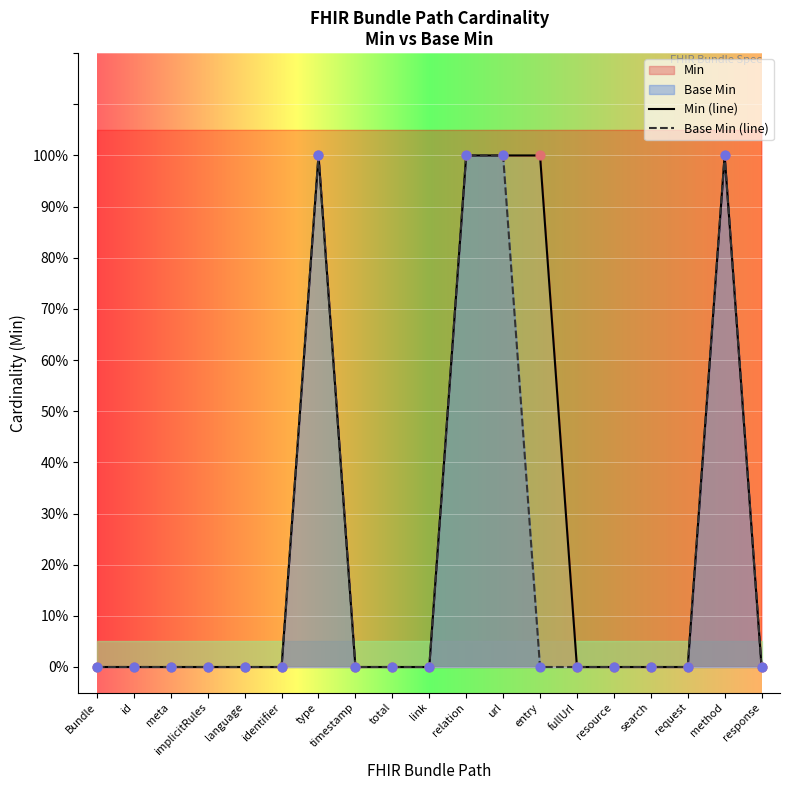

Which series contains the highest Y value?

Min (line)